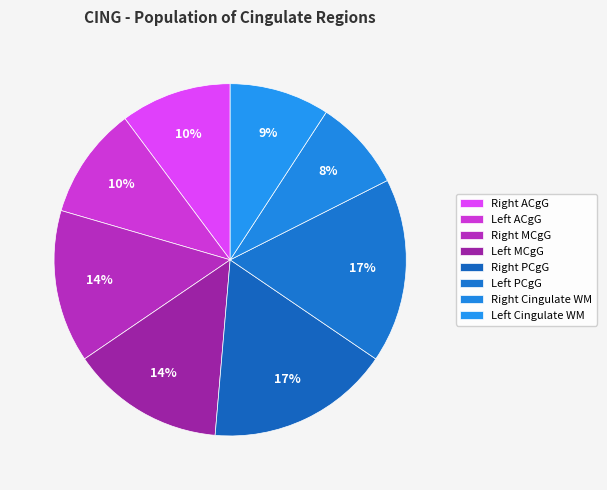

Is there any slice that represents more than half of the pie?

No